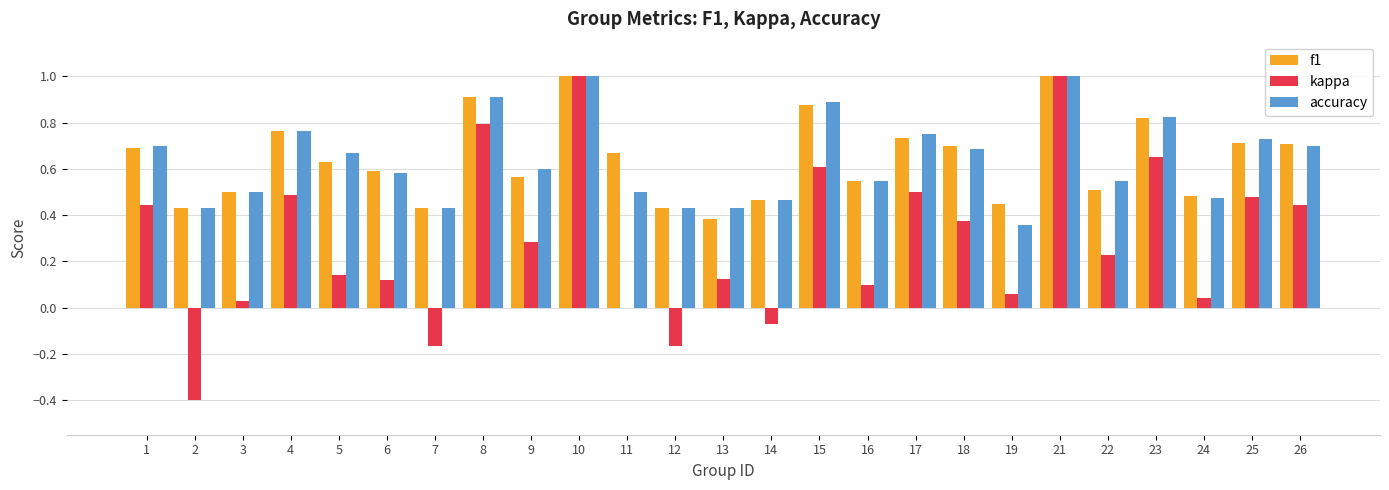

What is the total value across all series at 11?

1.2